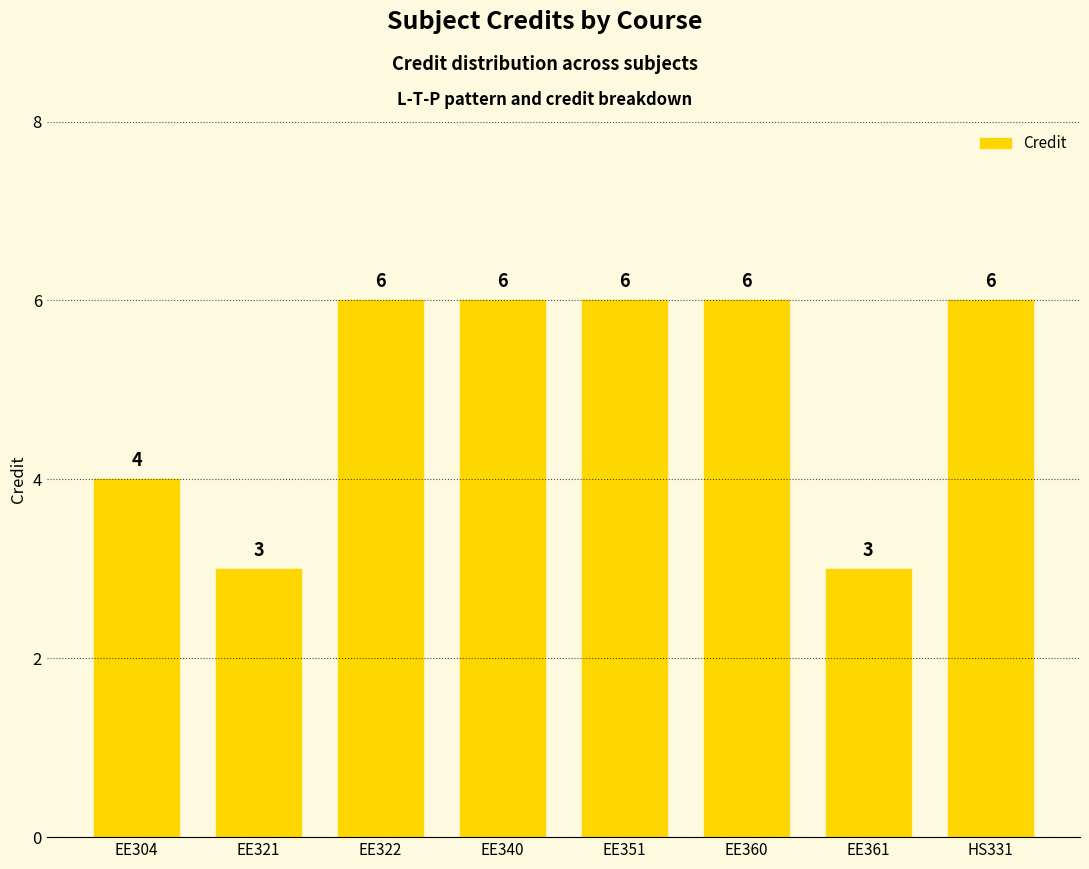

How many values are between 4 and 6?

6